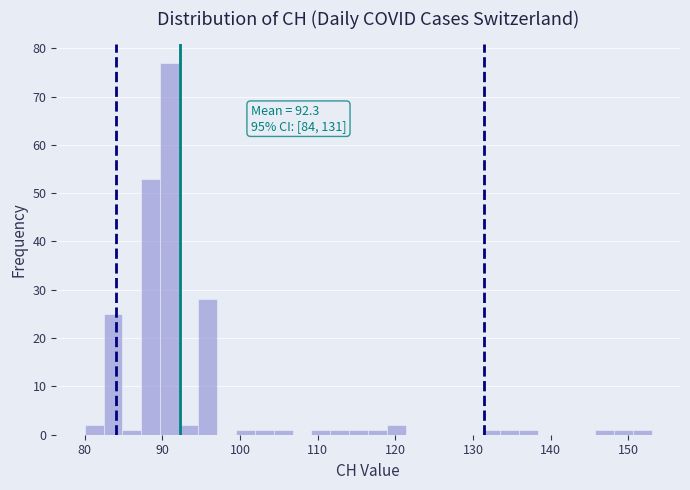

Read against the x-axis, roughly where is the centre of the tallest bar?

91